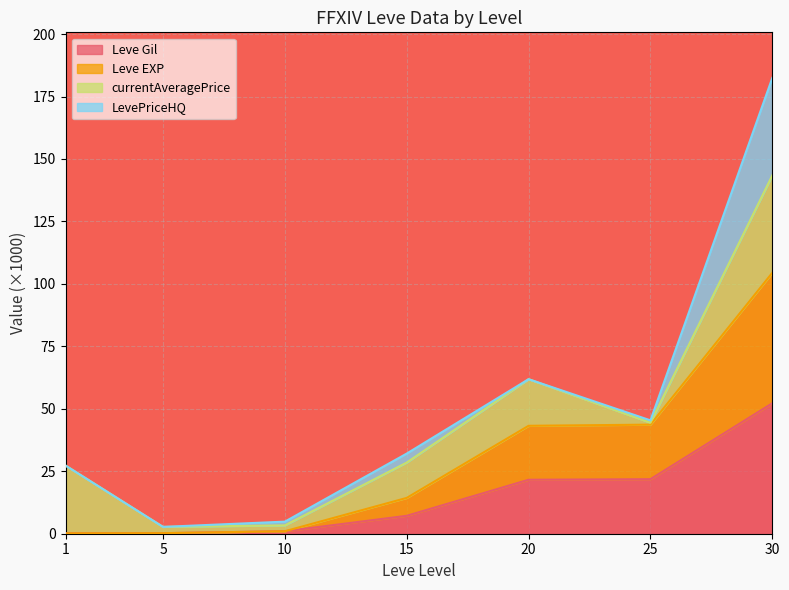

What is the total value across all series at 30?

182.4